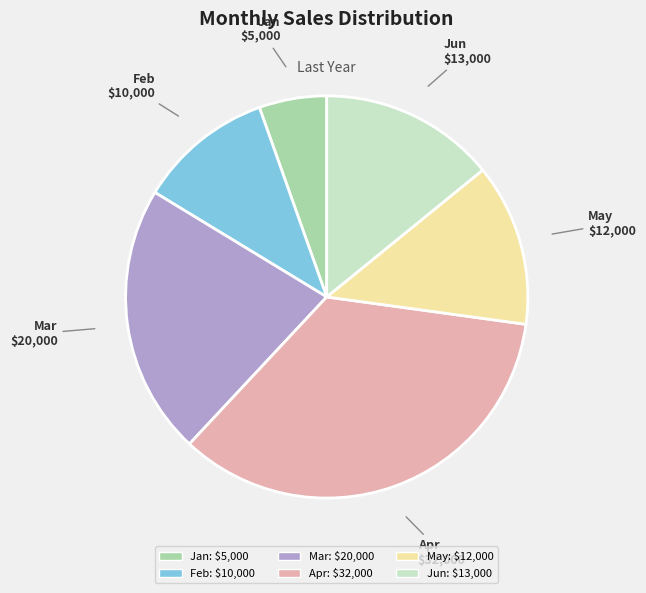

Does any single category account for the majority?

No